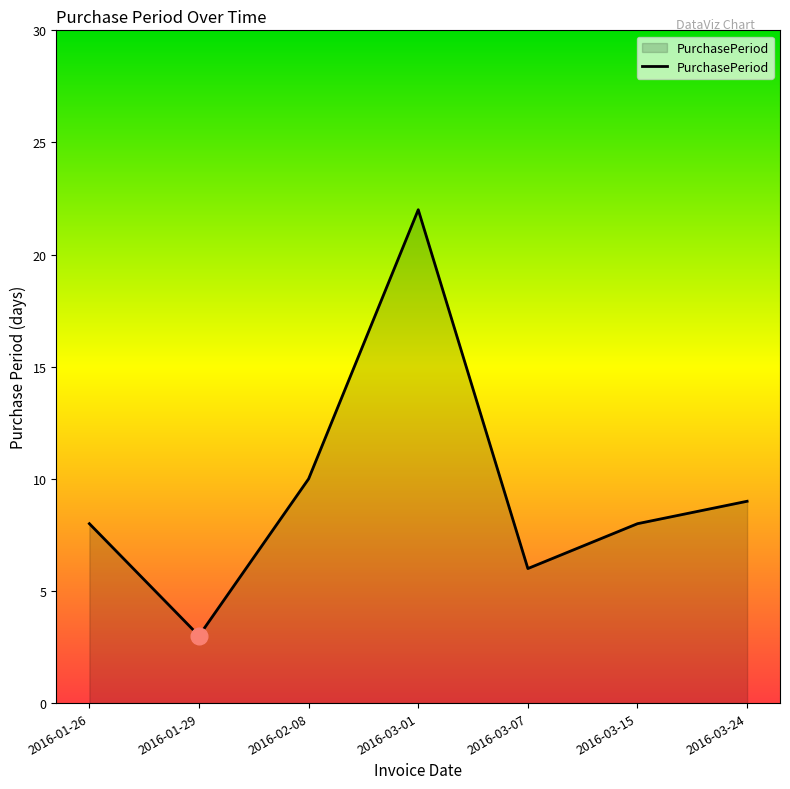

Count the number of categories in the chart.

7